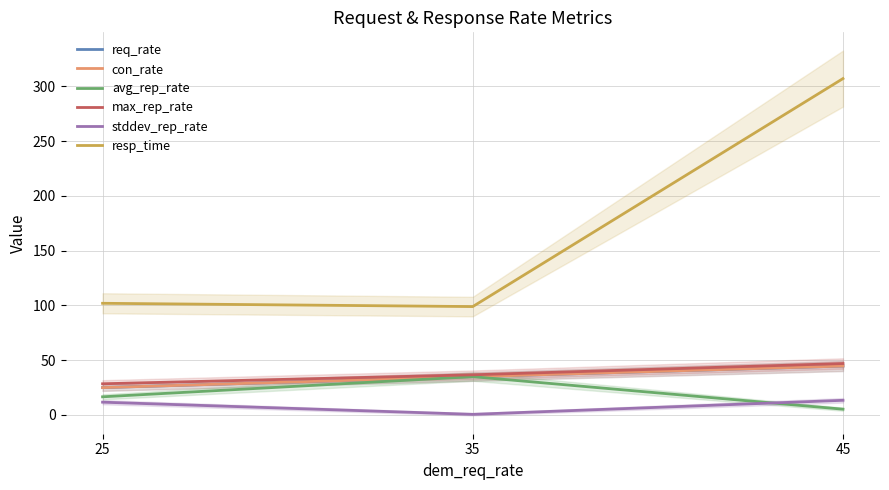

Where is con_rate nearest to the value 34?

35